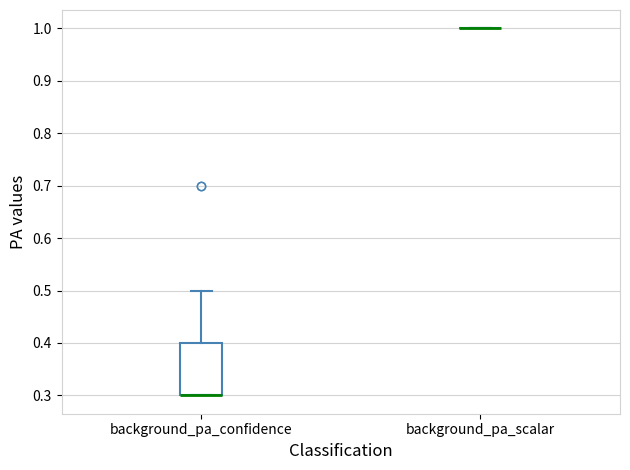

Reading left to right, transcribe this box plot: for each box, give where its median line is, the range the box spans, and where its two whiskers end, as read against the y-axis. The values are not printed on the chart, so give them approximately, as read against the axis.

background_pa_confidence: median 0.3 (drawn on the box's lower edge), box 0.3 to 0.4, whiskers 0.3 to 0.5
background_pa_scalar: box collapsed to a line at 1.0, whiskers 1.0 to 1.0